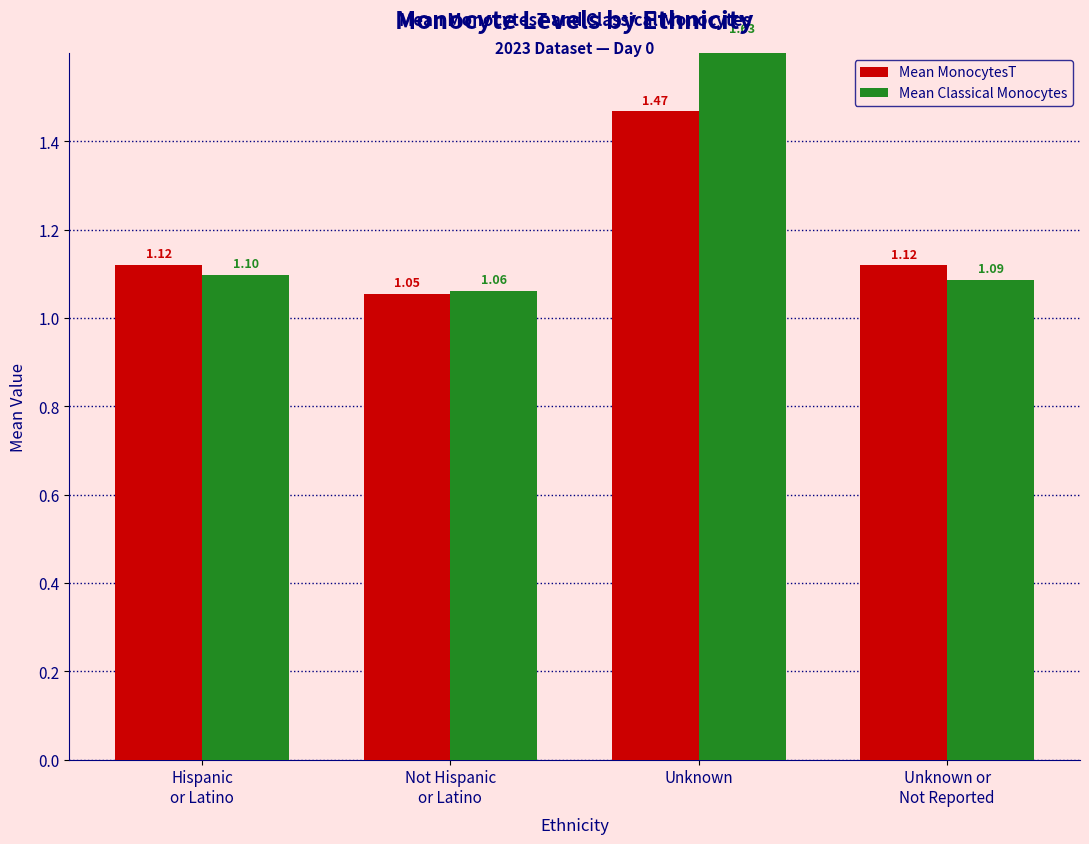

What is the spread (max minus min) of values at Unknown?

0.2